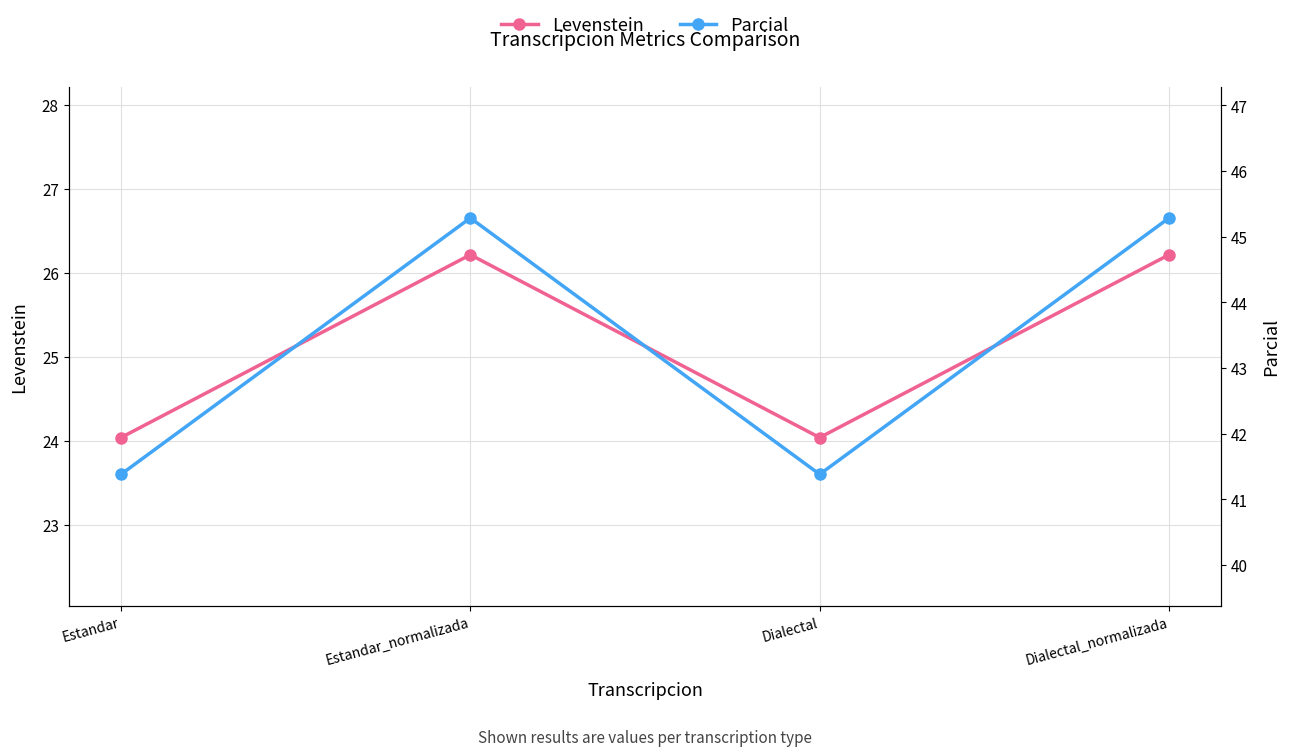

What is the minimum value for Parcial?

41.4